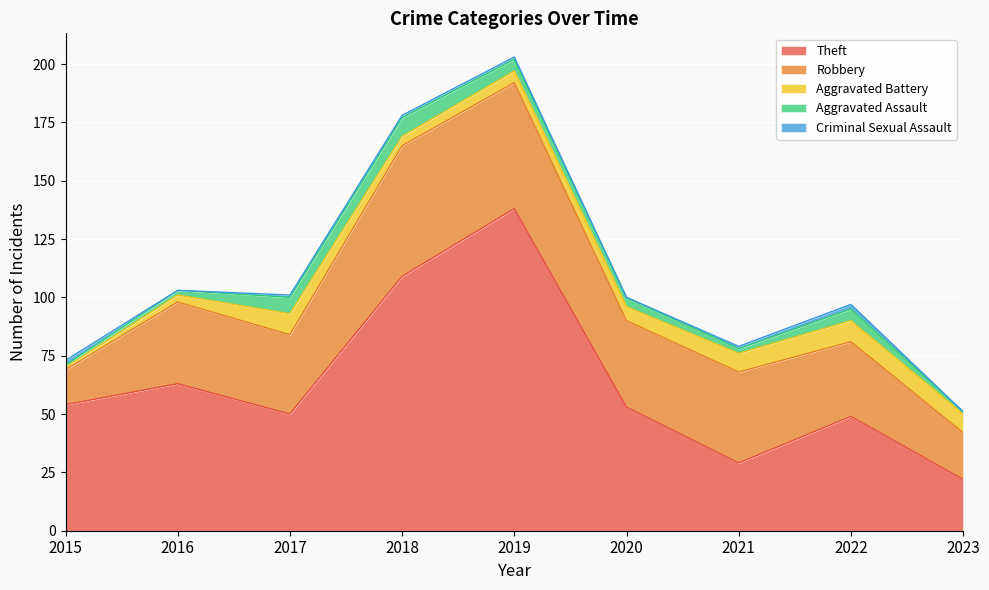

Is it true that Aggravated Battery equals 1 at 2015?

True